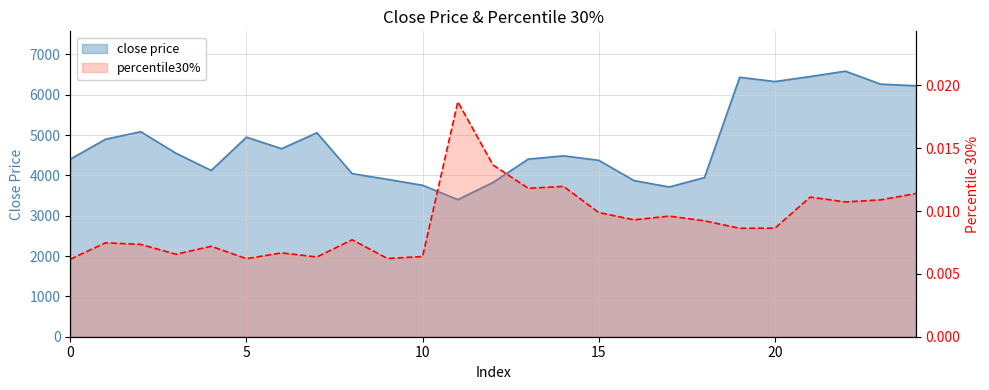

The chart shows a value of 0.0 at 19. True or false?

False